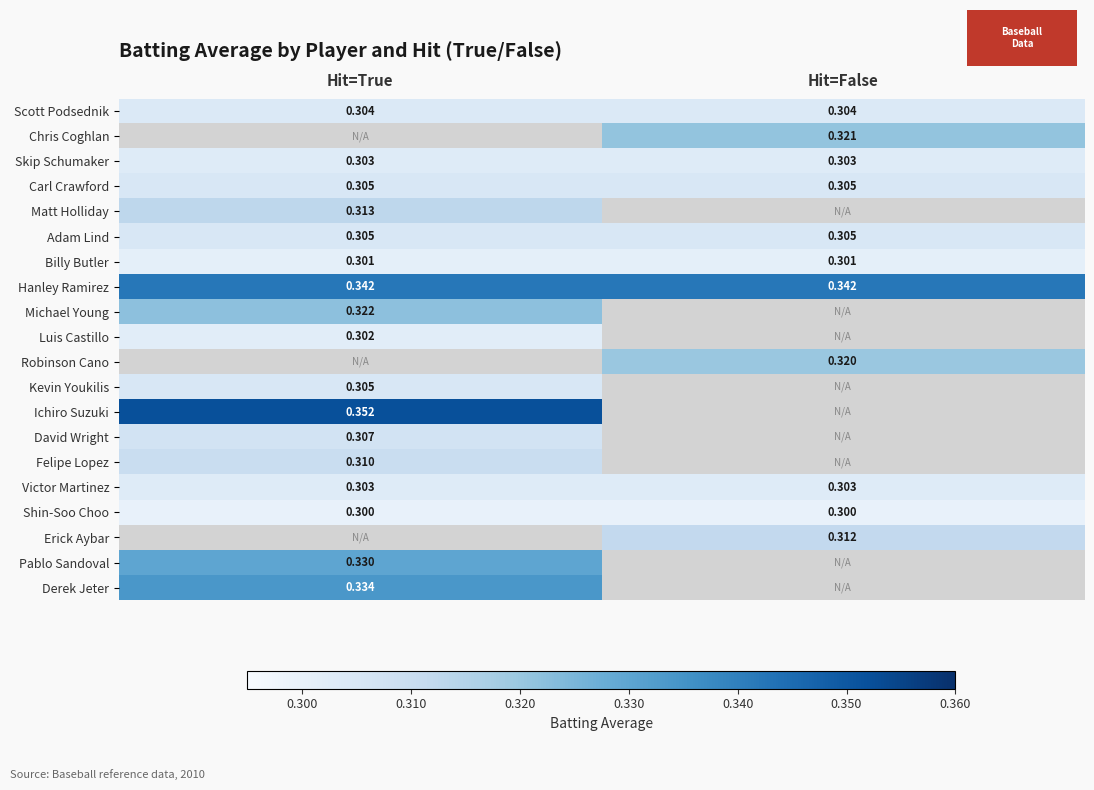

Which label corresponds to the largest value in the chart?

Hit=True